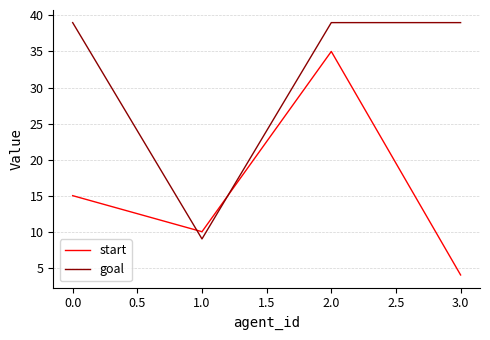

Between 1.0 and 3.0, which series saw the biggest shift?

goal